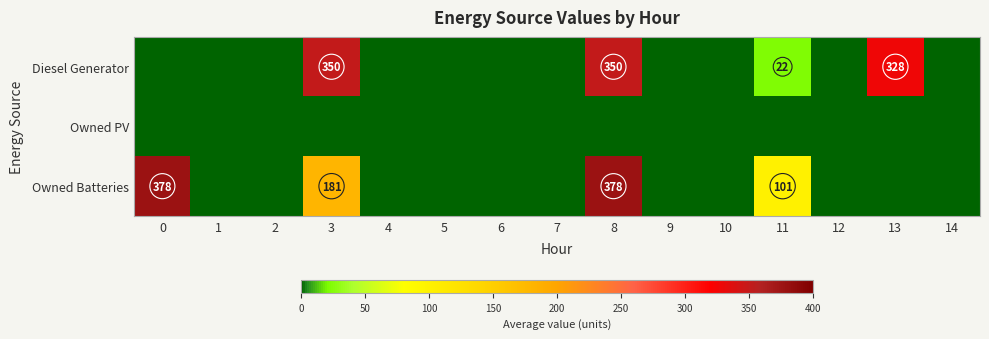

Is the value of Diesel Generator at 8 greater than the value of Owned Batteries at 13?

Yes